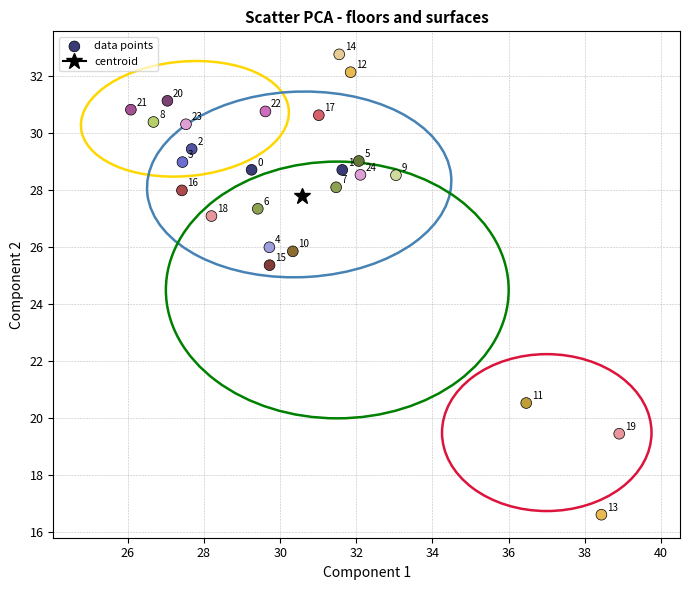

What Y value in the scatter plot is closest to 24?

25.4